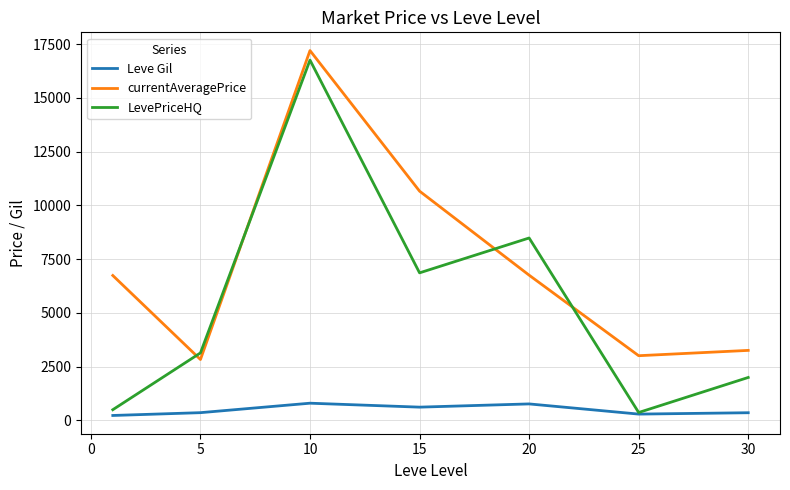

What is the greatest value displayed?

17198.7